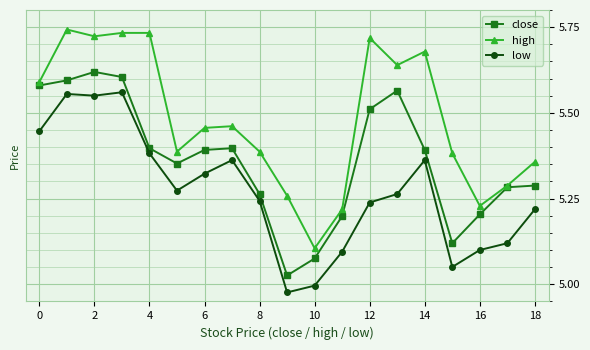

Which series has the largest total across all categories?

high